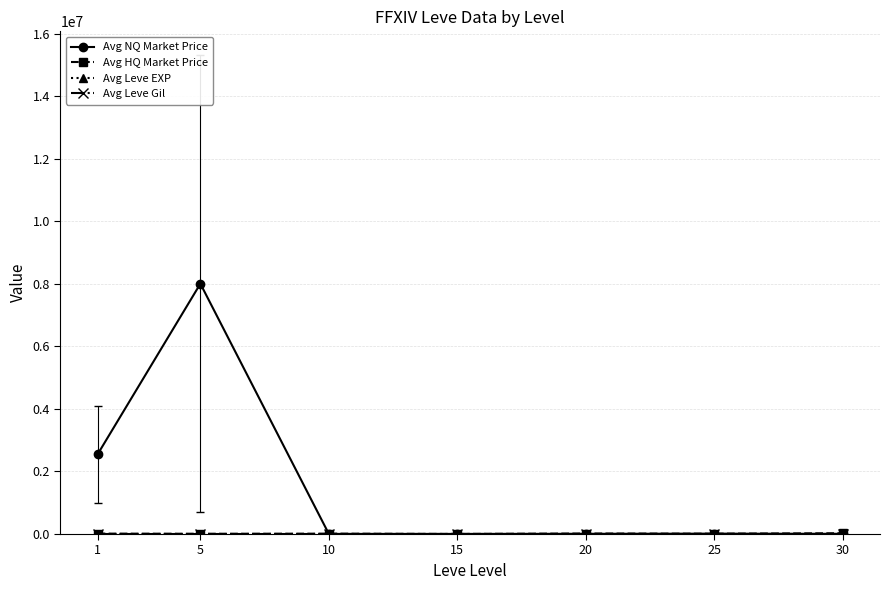

Which series has the largest range (max minus min)?

Avg NQ Market Price